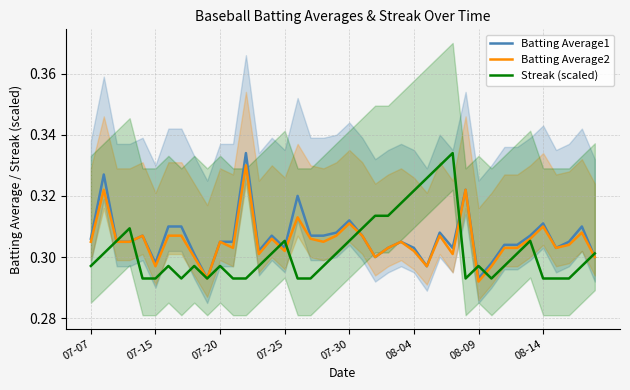

Reading left to right, list all the values displayed in this chart.

Batting Average1: 0.3	0.3	0.3	0.3	0.3	0.3	0.3	0.3	0.3	0.3	0.3	0.3	0.3	0.3	0.3	0.3	0.3	0.3	0.3	0.3	0.3	0.3	0.3	0.3	0.3	0.3	0.3	0.3	0.3	0.3	0.3	0.3	0.3	0.3	0.3	0.3	0.3	0.3	0.3	0.3
Batting Average2: 0.3	0.3	0.3	0.3	0.3	0.3	0.3	0.3	0.3	0.3	0.3	0.3	0.3	0.3	0.3	0.3	0.3	0.3	0.3	0.3	0.3	0.3	0.3	0.3	0.3	0.3	0.3	0.3	0.3	0.3	0.3	0.3	0.3	0.3	0.3	0.3	0.3	0.3	0.3	0.3
Streak (scaled): 0.3	0.3	0.3	0.3	0.3	0.3	0.3	0.3	0.3	0.3	0.3	0.3	0.3	0.3	0.3	0.3	0.3	0.3	0.3	0.3	0.3	0.3	0.3	0.3	0.3	0.3	0.3	0.3	0.3	0.3	0.3	0.3	0.3	0.3	0.3	0.3	0.3	0.3	0.3	0.3